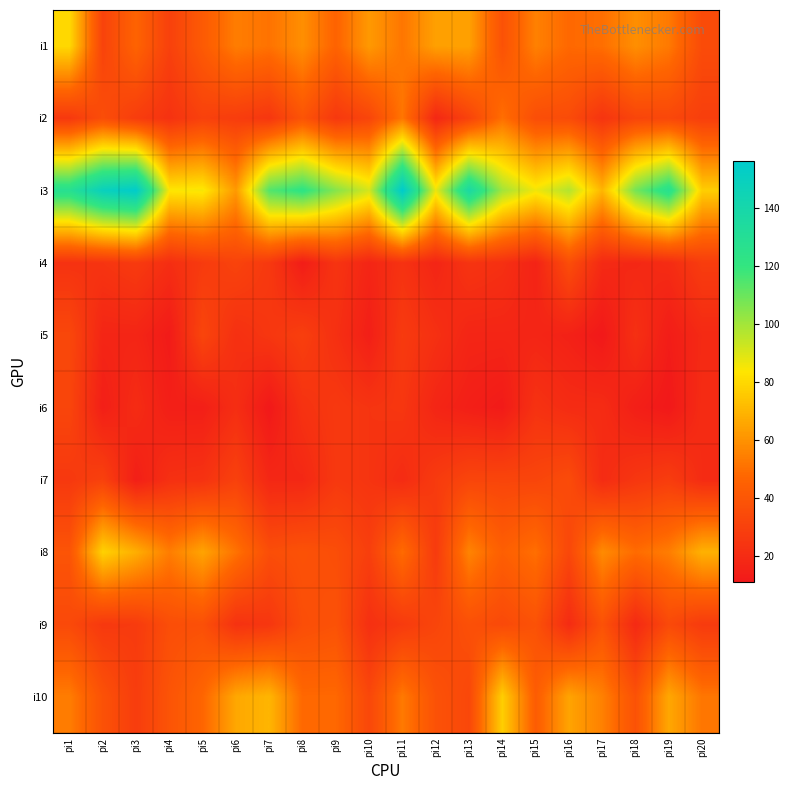

Which series has the widest spread of values?

i3